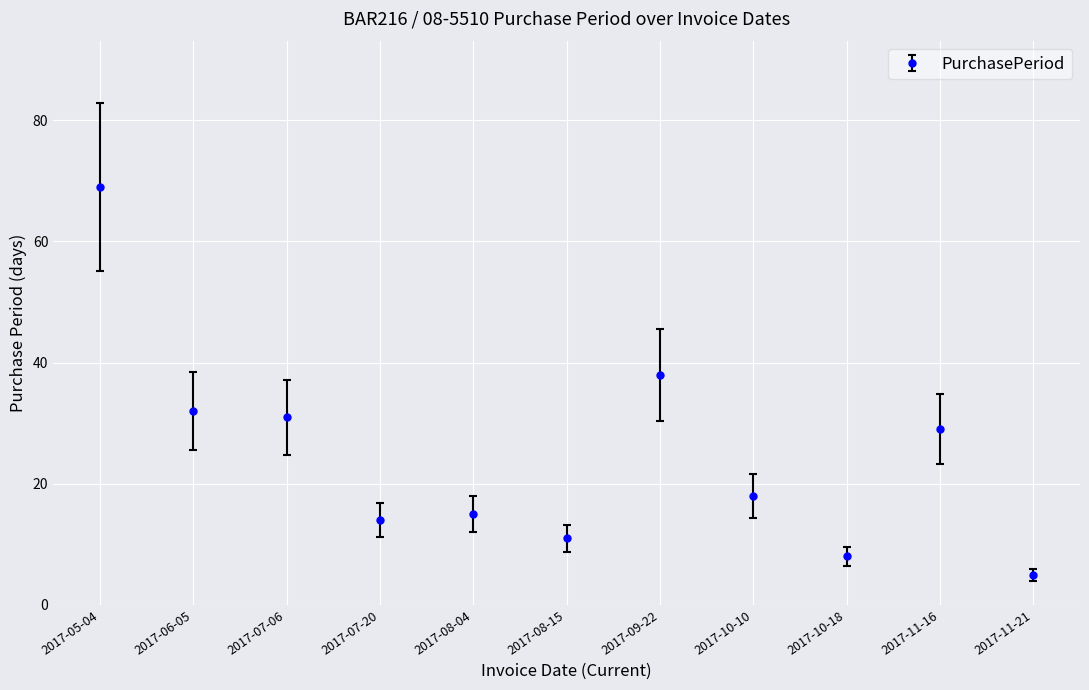

What is the difference between the values at 2017-11-21 and 2017-10-10?

13